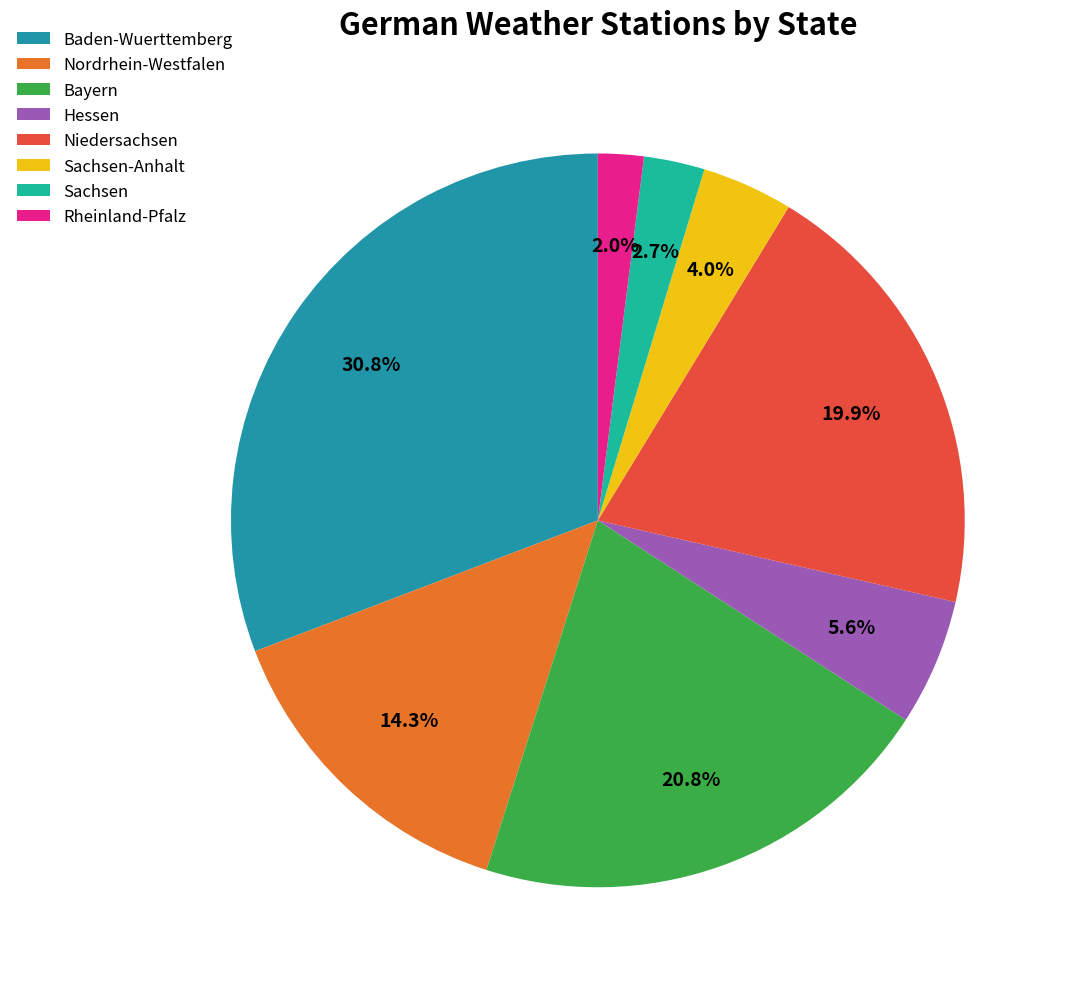

Which category has the smallest portion of the pie?

Rheinland-Pfalz